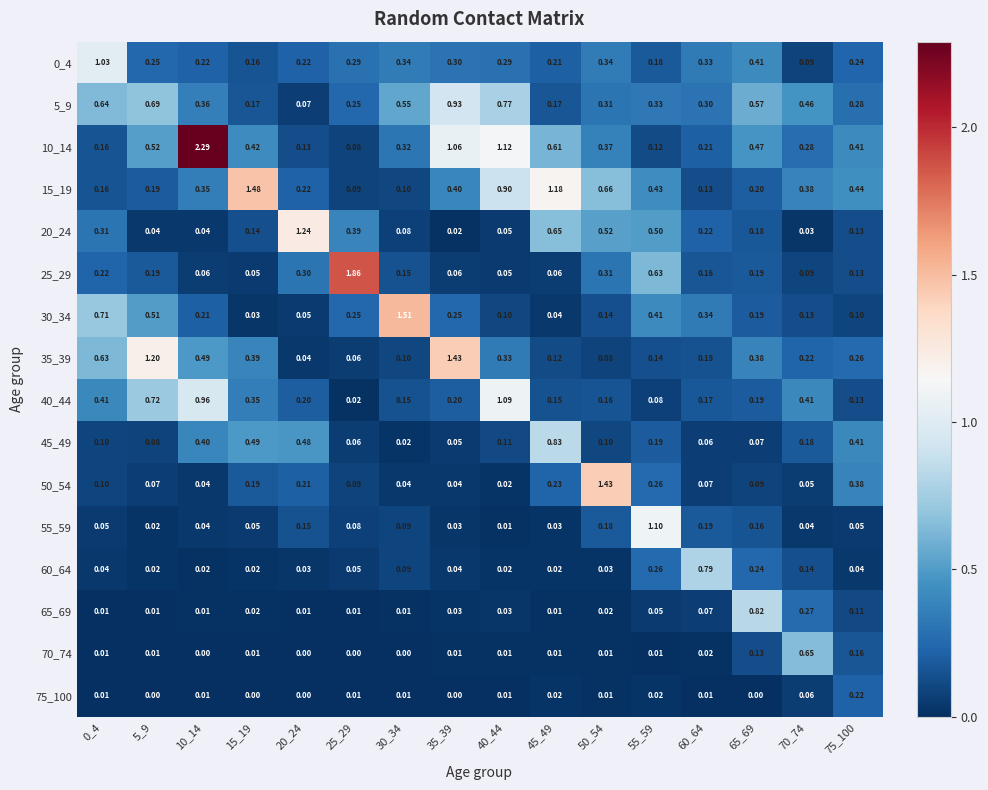

Is the value of 50_54 at 30_34 greater than the value of 65_69 at 20_24?

Yes